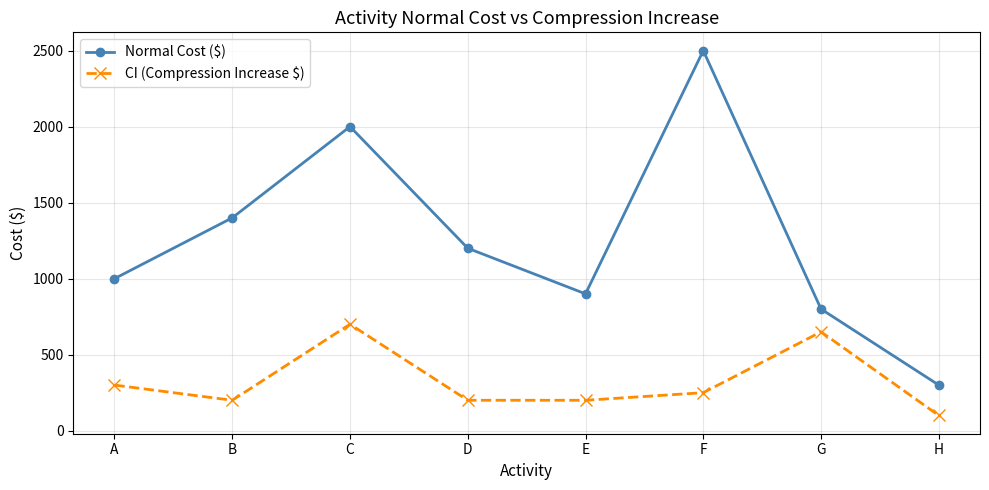

At which category does Normal Cost ($) reach its first local valley?

E